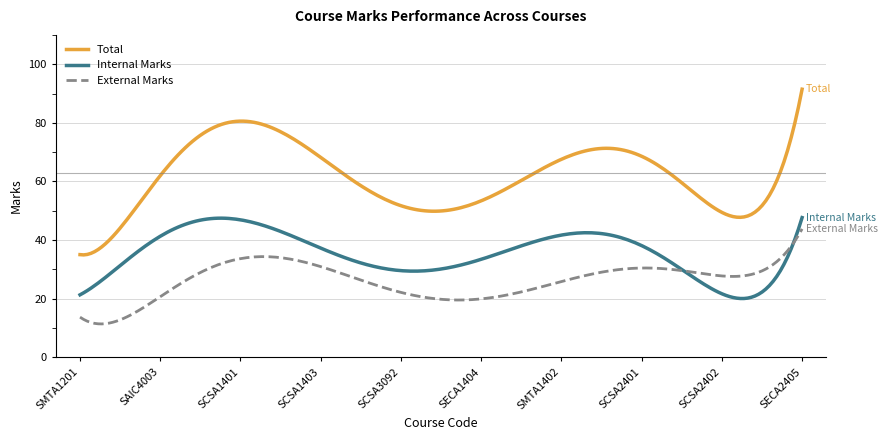

True or false: Total and Internal Marks intersect in this chart.

False